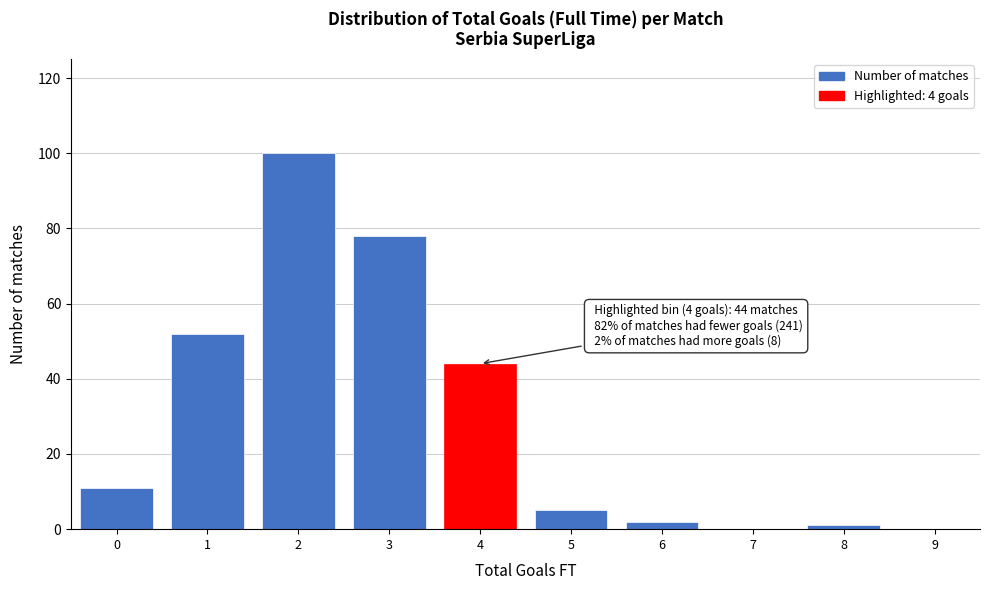

Reading left to right, list all the values displayed in this chart.

0=11	1=52	2=100	3=78	4=44	5=5	6=2	7=0	8=1	9=0